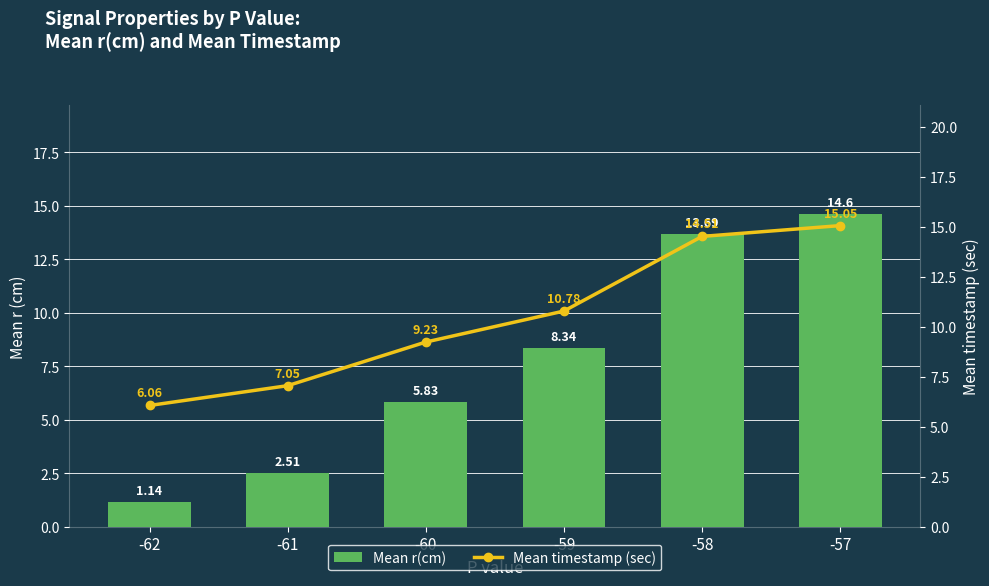

List the labels in order of Mean timestamp (sec) value, smallest first.

-62, -61, -60, -59, -58, -57